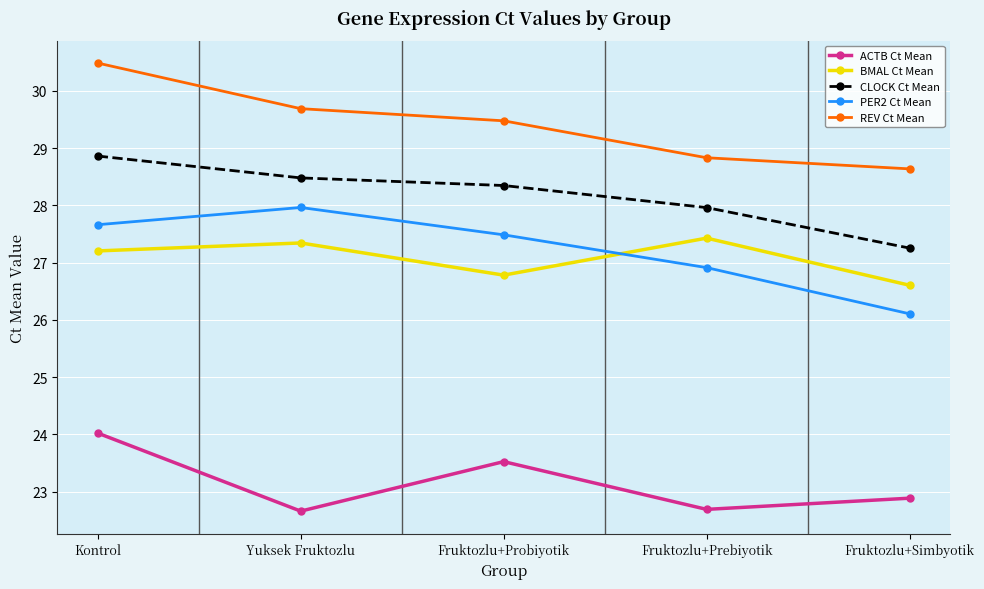

What is the label of the 1st point from the left?

Kontrol